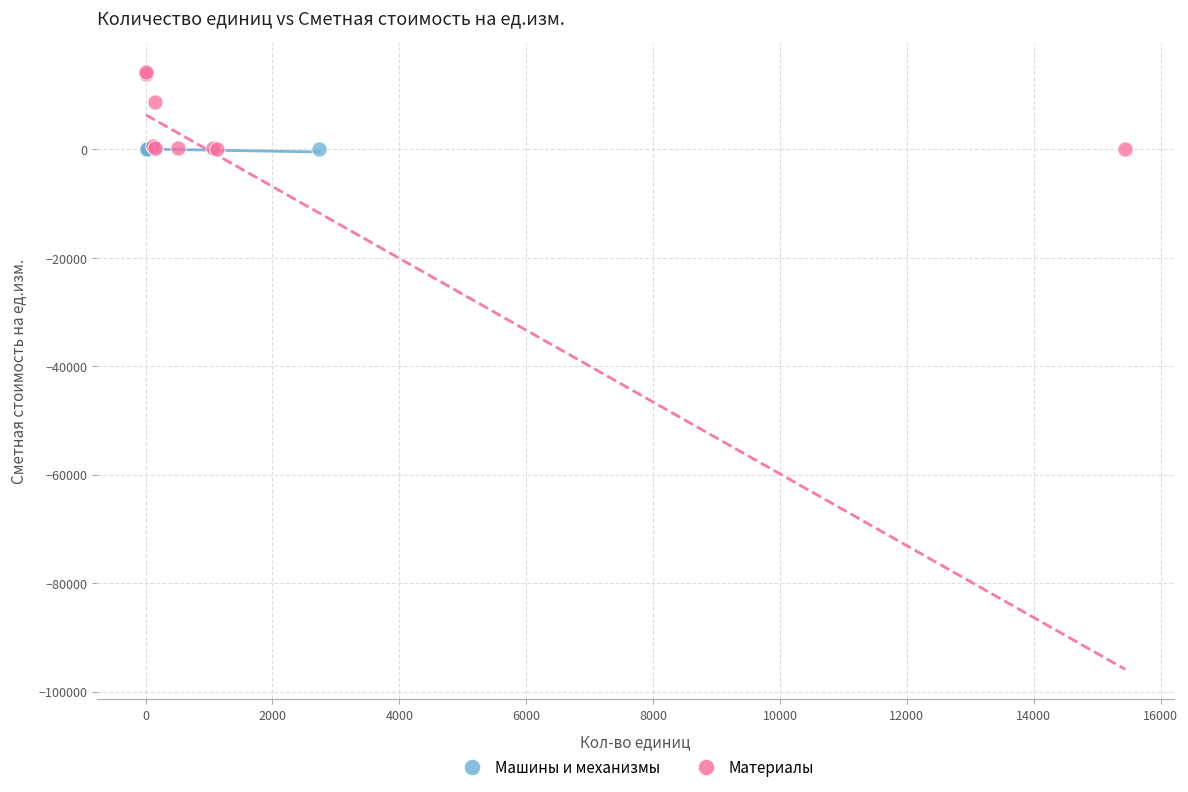

What are all the series names shown in the legend?

Машины и механизмы, Материалы